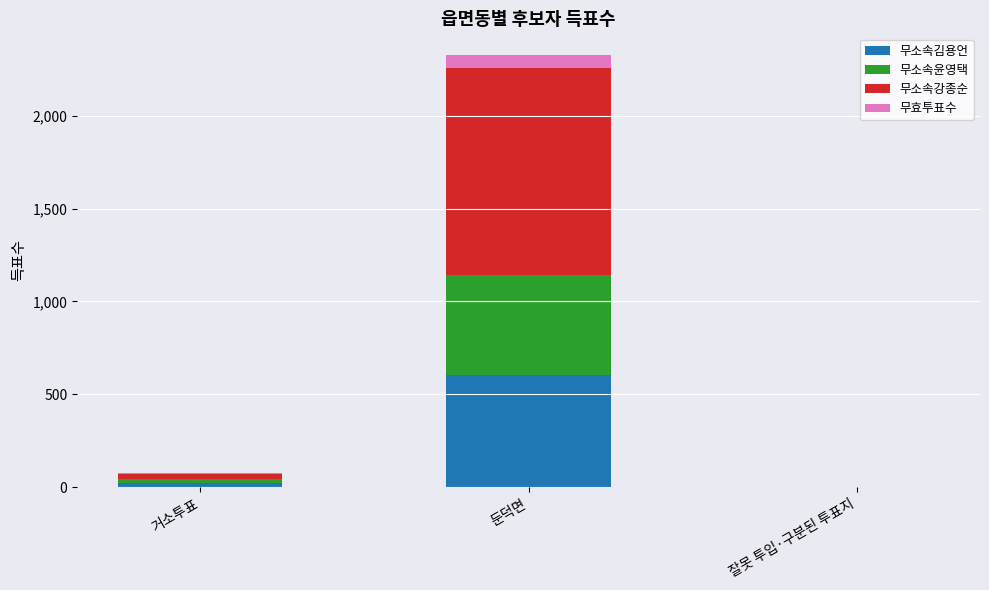

Reading left to right, transcribe the values for 무소속김용언.

거소투표=24	둔덕면=602	잘못 투입·구분된 투표지=1